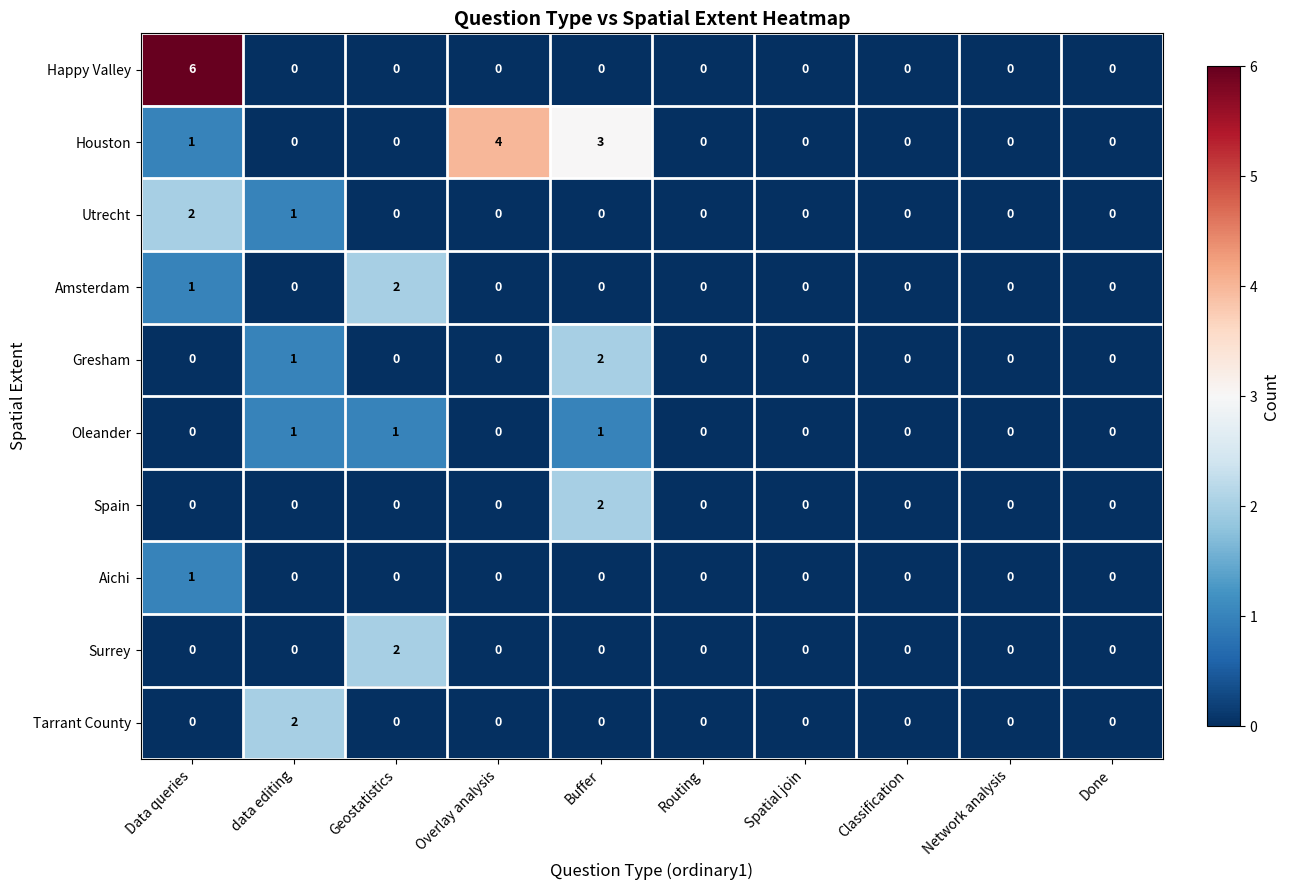

At how many categories does at least one series exceed 1?

5